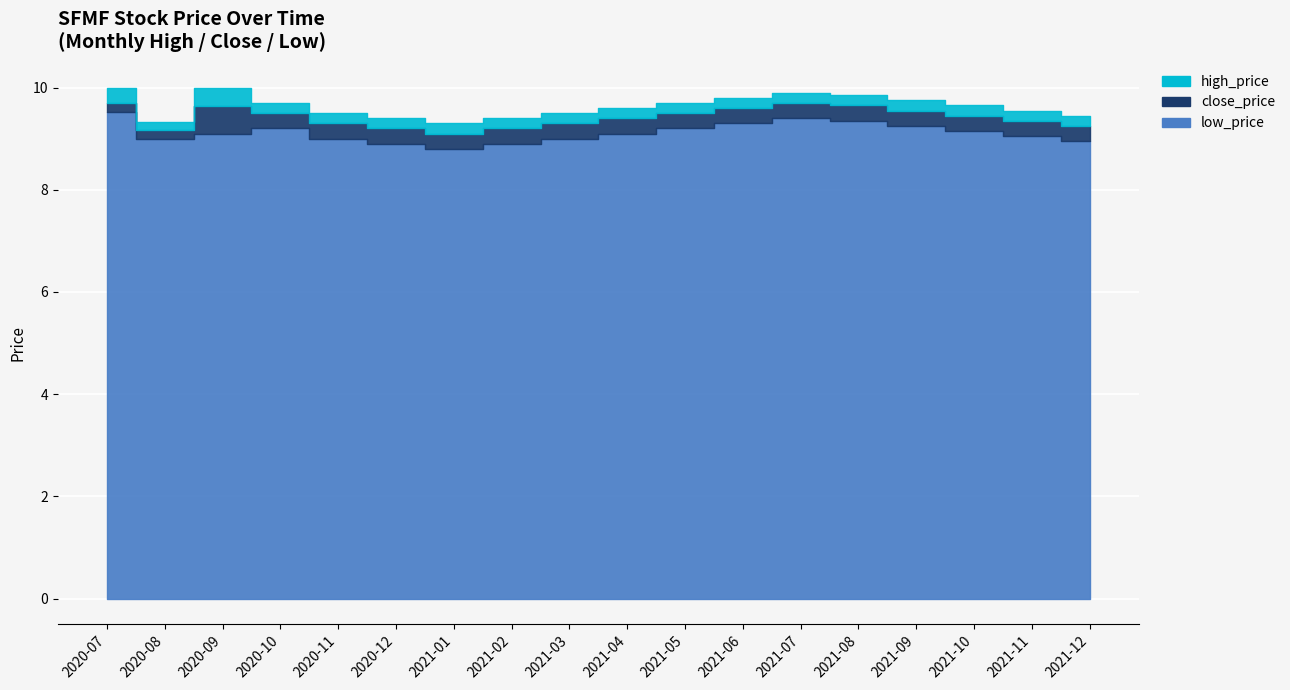

What is the average value of the high_price series?

9.6